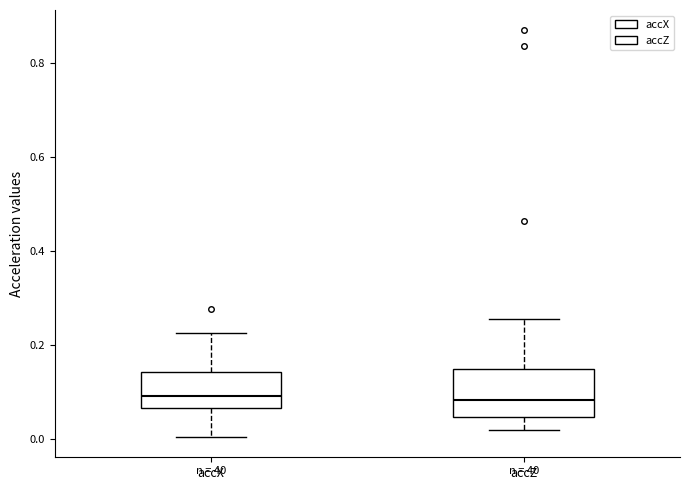

Where is the upper edge of the box for accZ on the y-axis? The values are not printed on the chart, so give them approximately, as read against the axis.

0.14